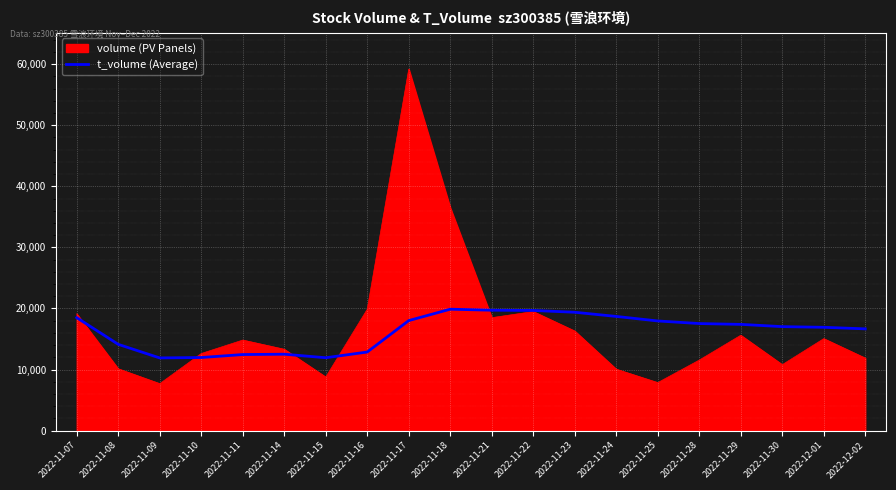

Which series has the widest spread of values?

volume (PV Panels)